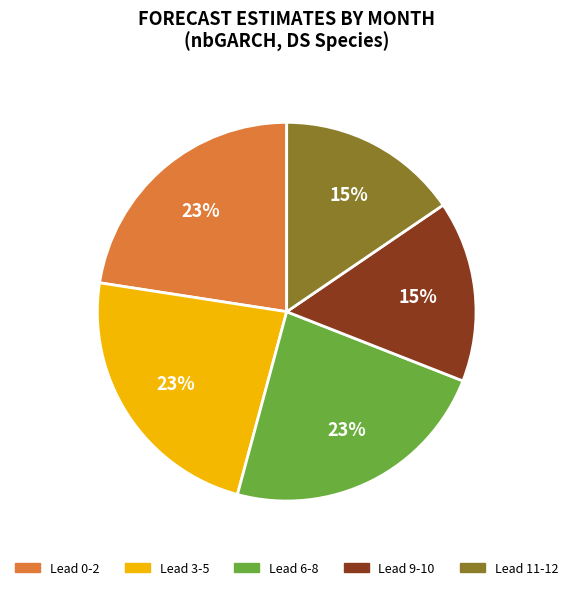

How many slices are in this pie chart?

5